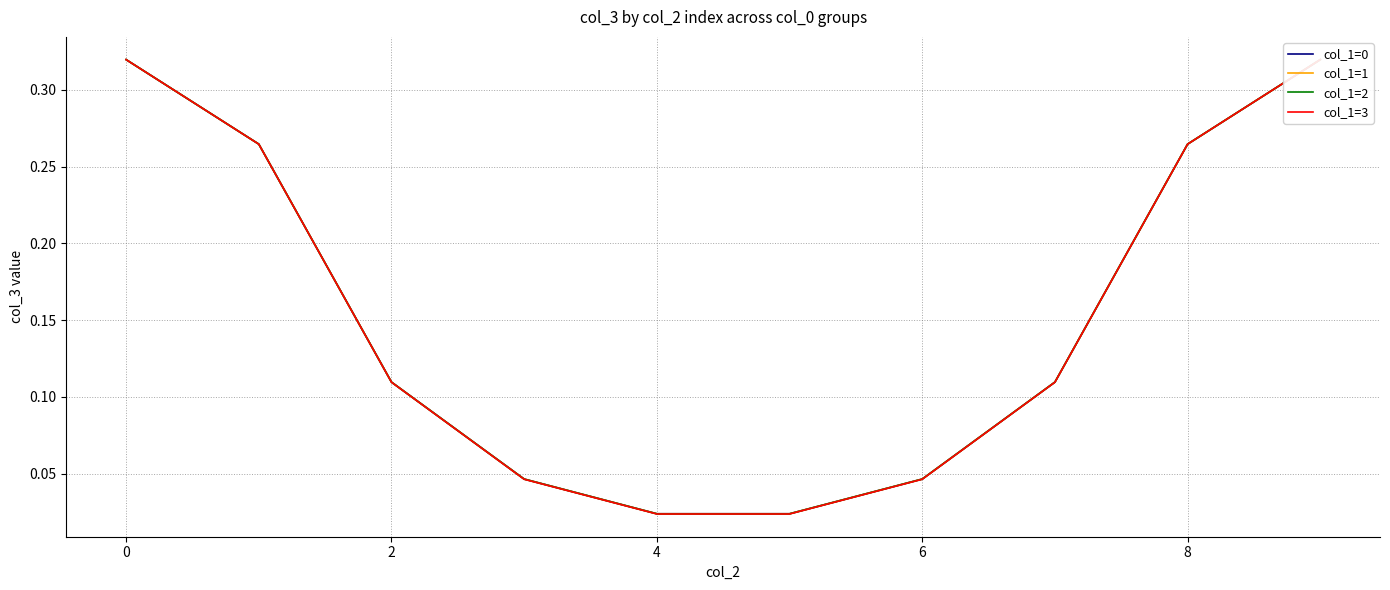

What is the label of the 9th point from the left?

8